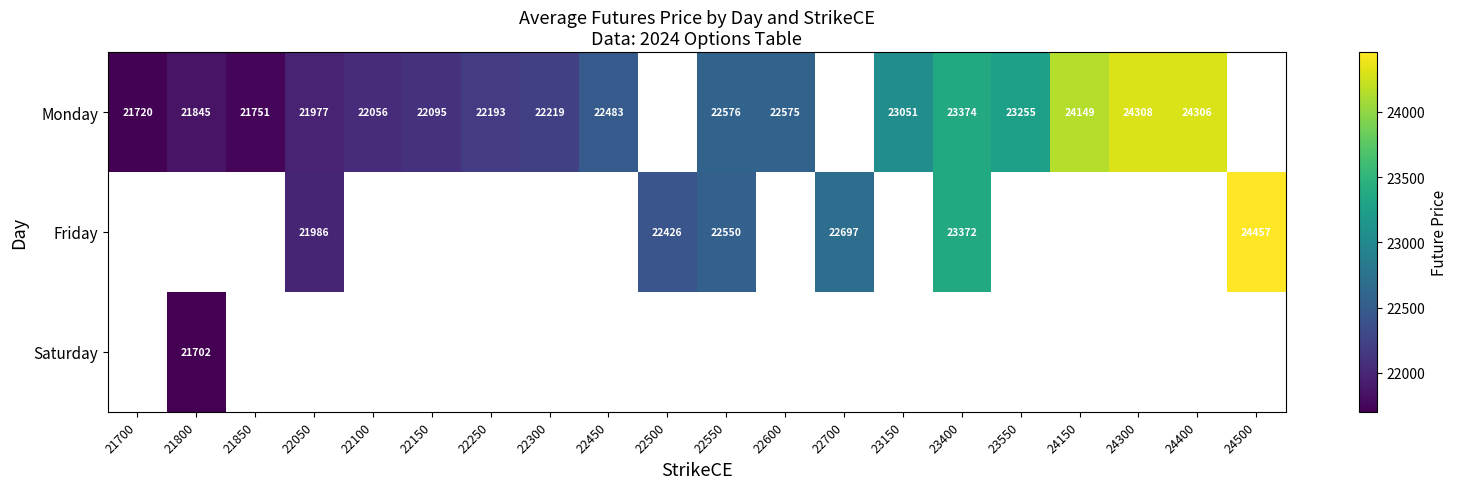

What is the sum of the Monday values at 21850 and 24400?

46057